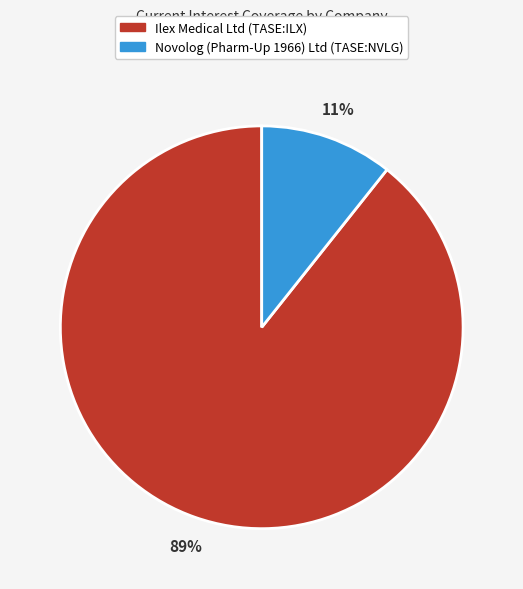

The Ilex Medical Ltd (TASE:ILX) slice represents 77% of the pie. True or false?

False